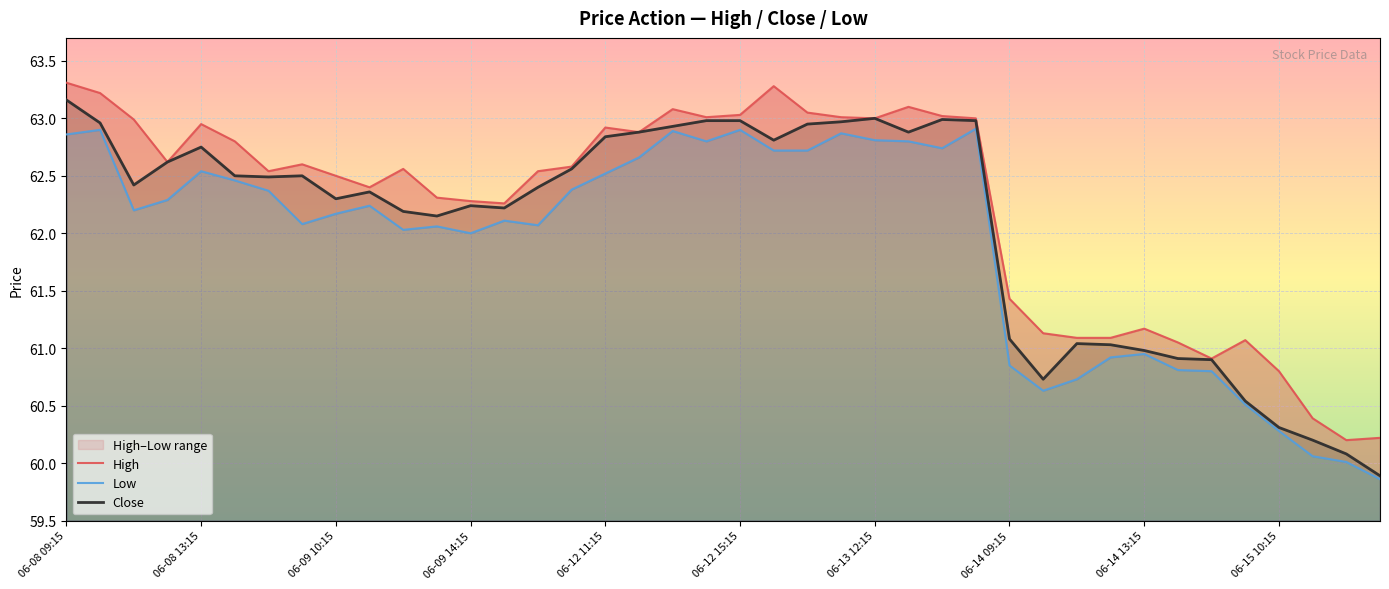

Does the chart display data point markers on the line(s)?

No